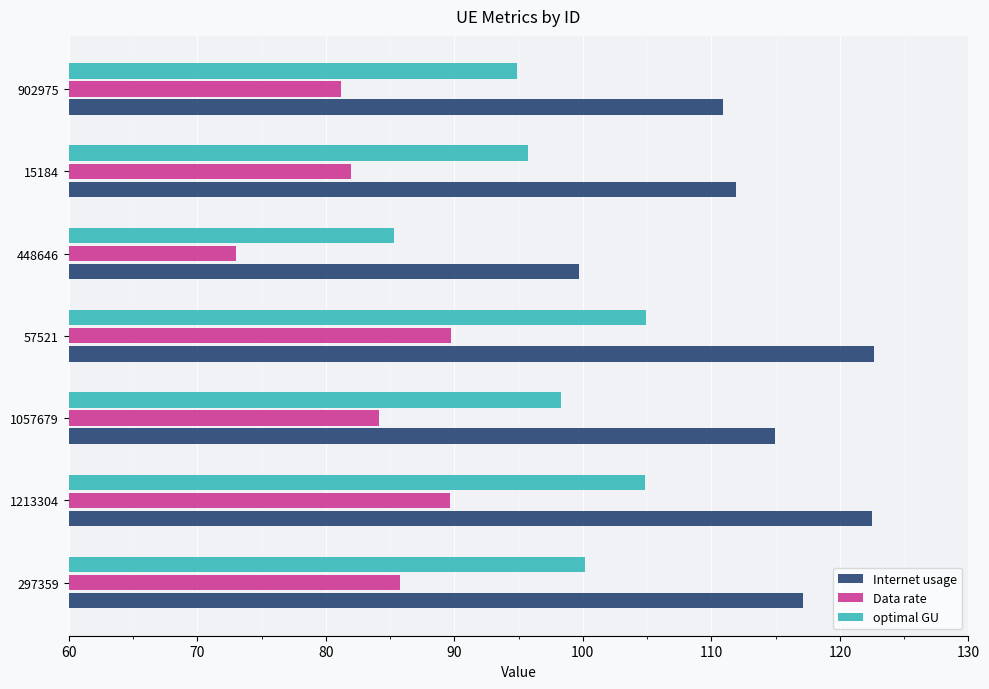

What is the difference between the second highest and second lowest values in the optimal GU series?

10.0